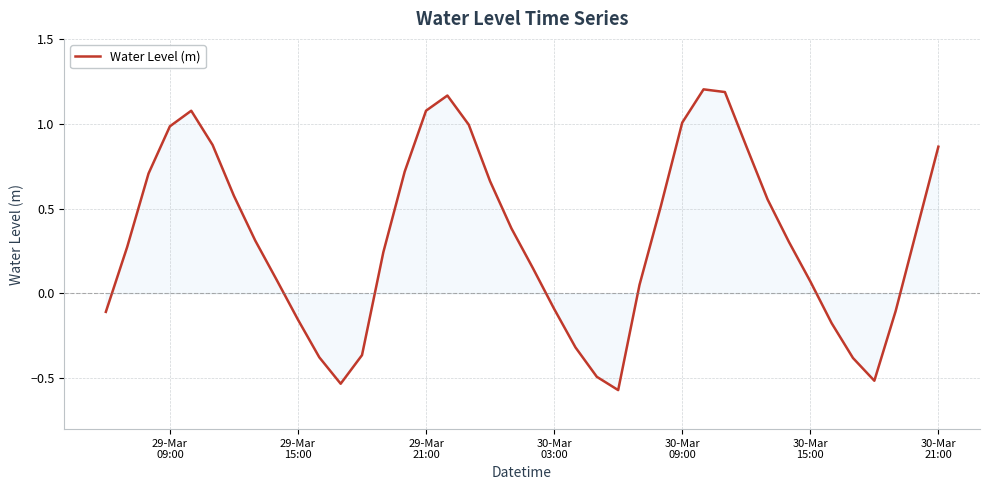

What is the difference between the maximum and minimum values?

1.8